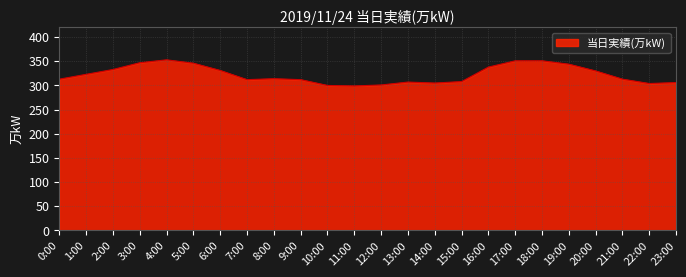

What is the approximate value at 0:00?

313